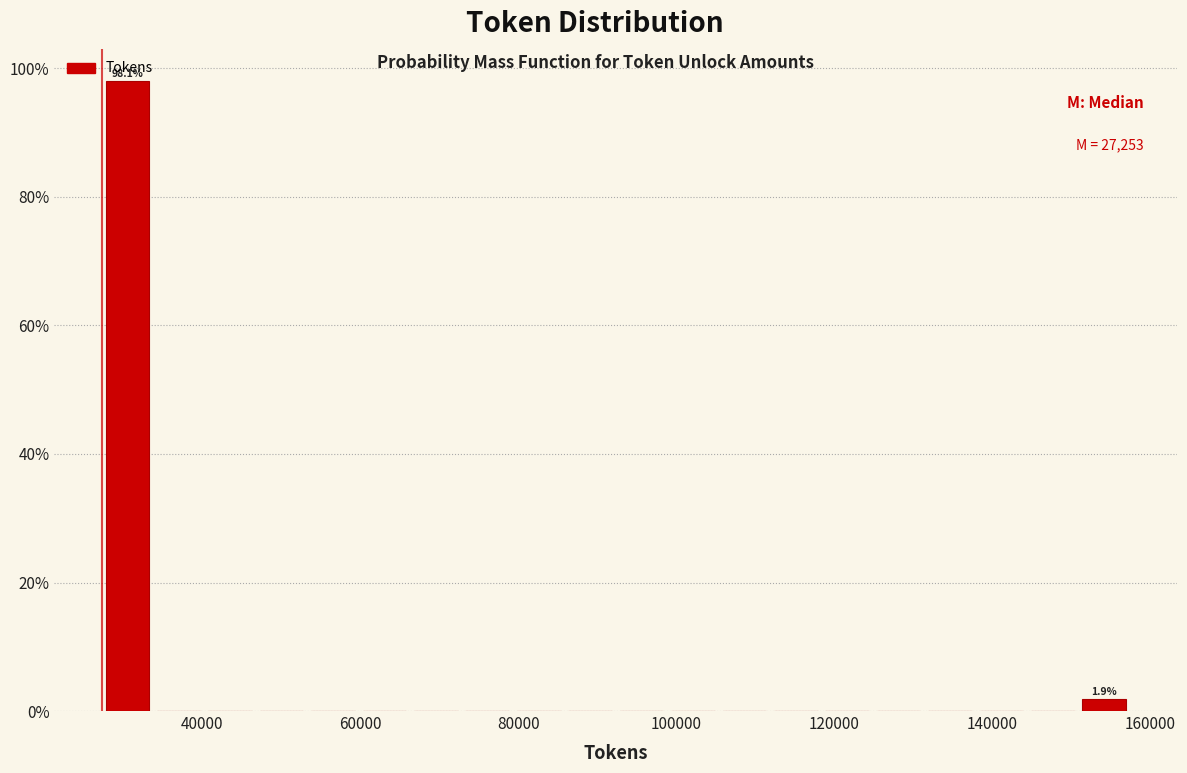

Read against the x-axis, roughly where is the centre of the tallest bar?

30000